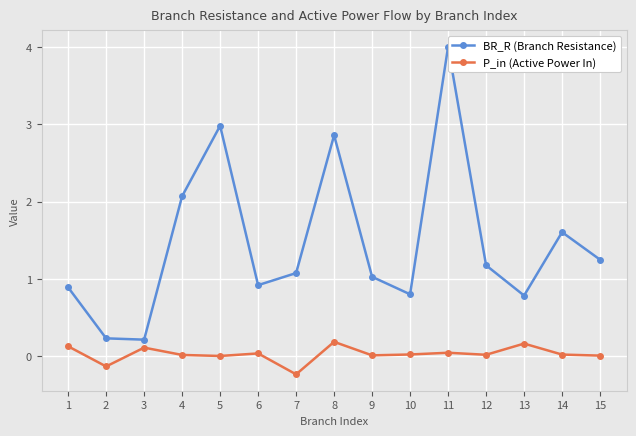

What is the greatest value displayed?

4.0